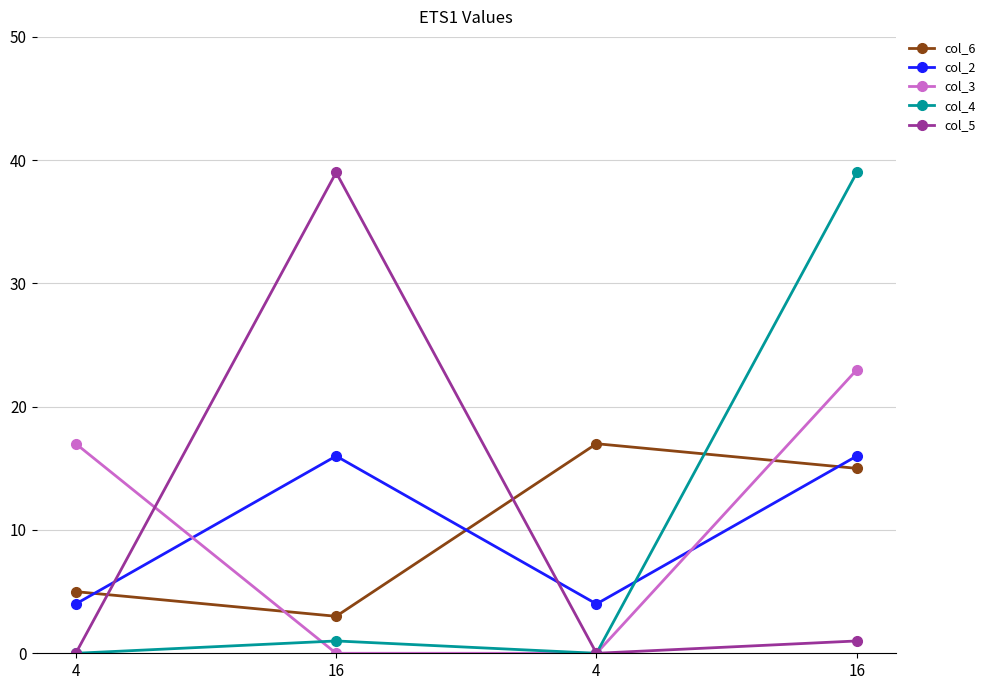

Rank the categories by col_5 value from highest to lowest.

16, 16, 4, 4